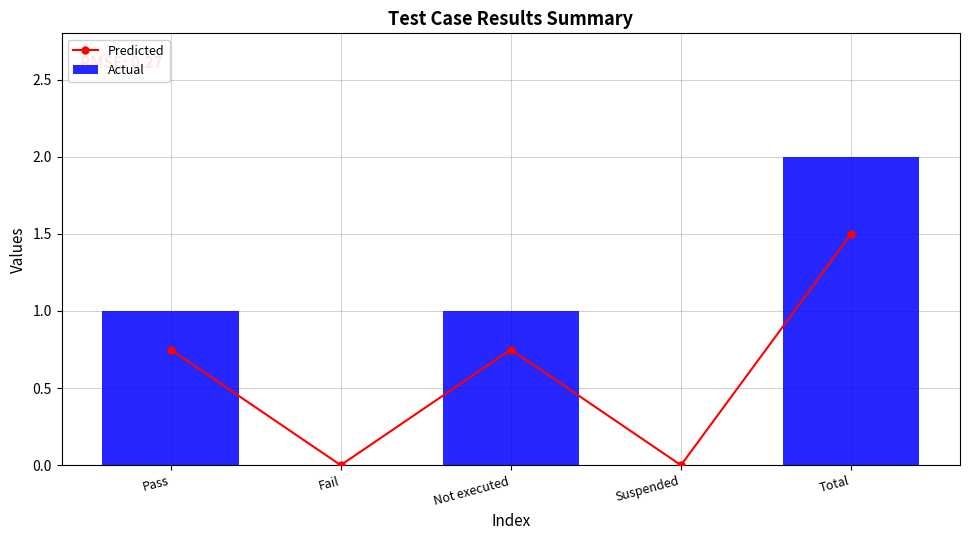

Reading left to right, transcribe all the data shown in this chart.

Predicted: Pass=0.8	Fail=0.0	Not executed=0.8	Suspended=0.0	Total=1.5
Actual: Pass=1.0	Fail=0.0	Not executed=1.0	Suspended=0.0	Total=2.0